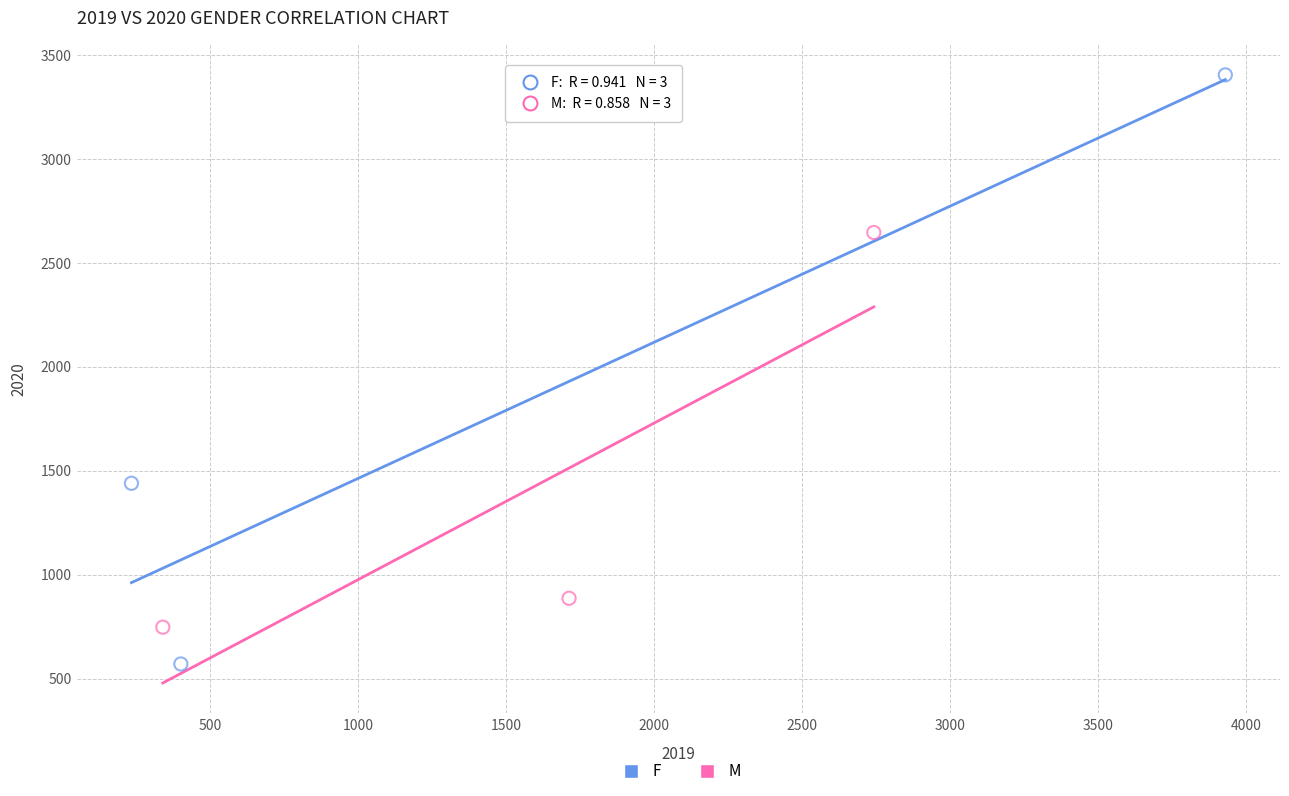

Which series reaches the minimum Y coordinate?

F